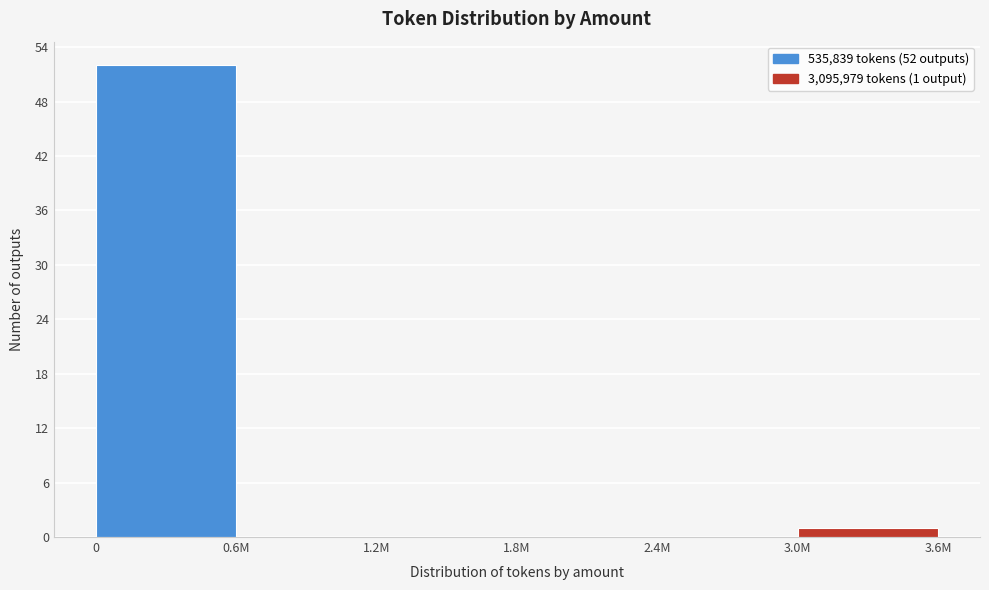

Reading right to left, transcribe all the data shown in this chart.

3.0M=1	2.4M=0	1.8M=0	1.2M=0	0.6M=0	0=52